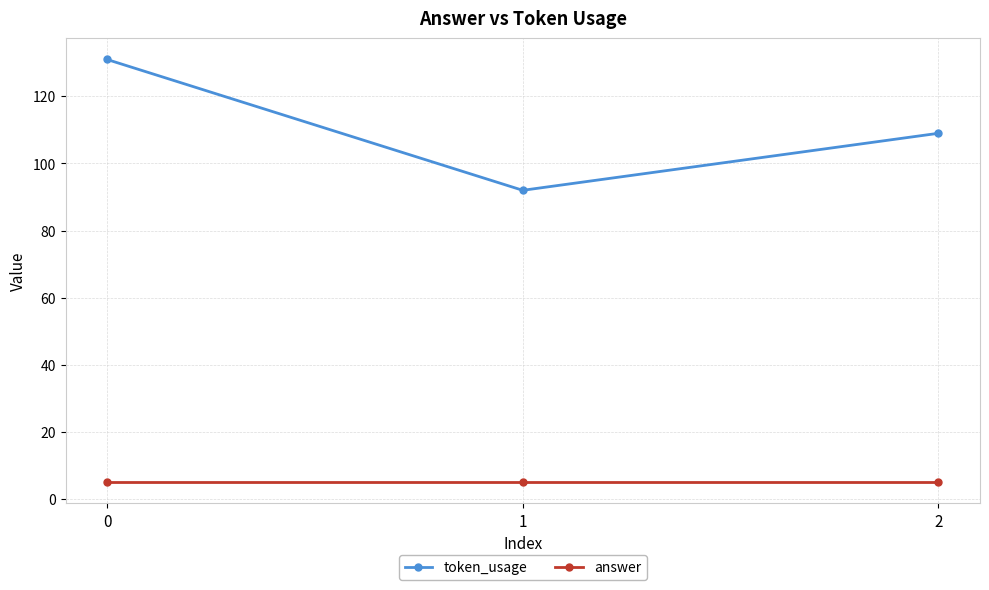

Which series has the largest total across all categories?

token_usage